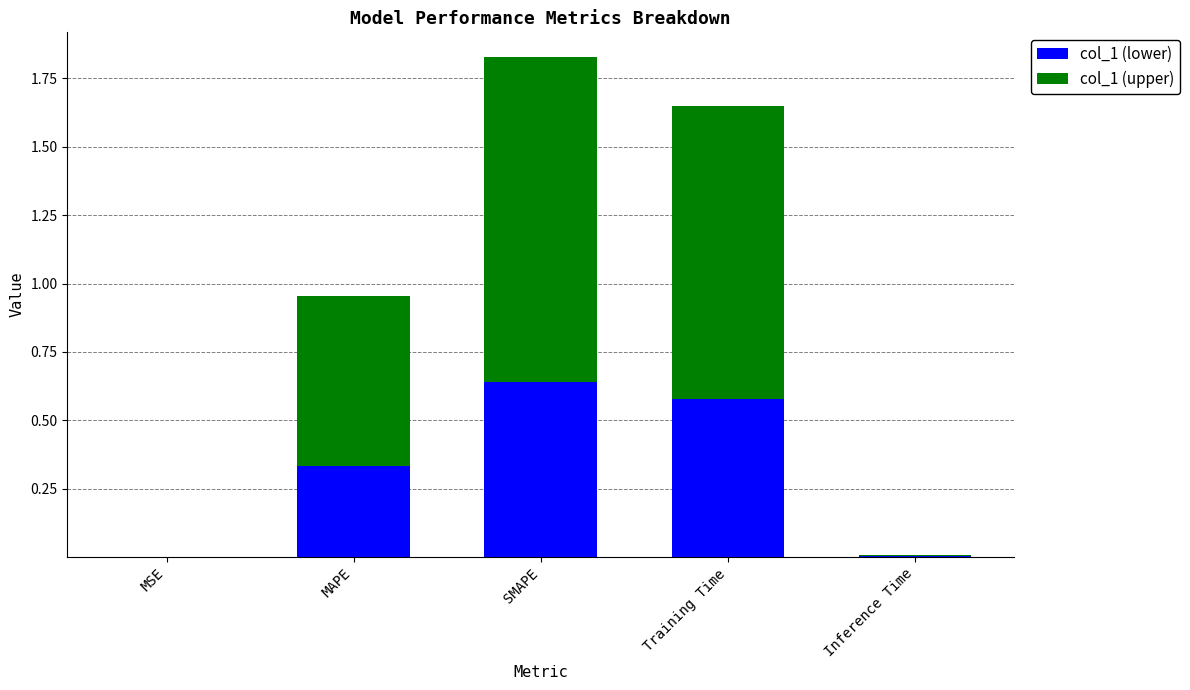

Are the bars horizontal?

No